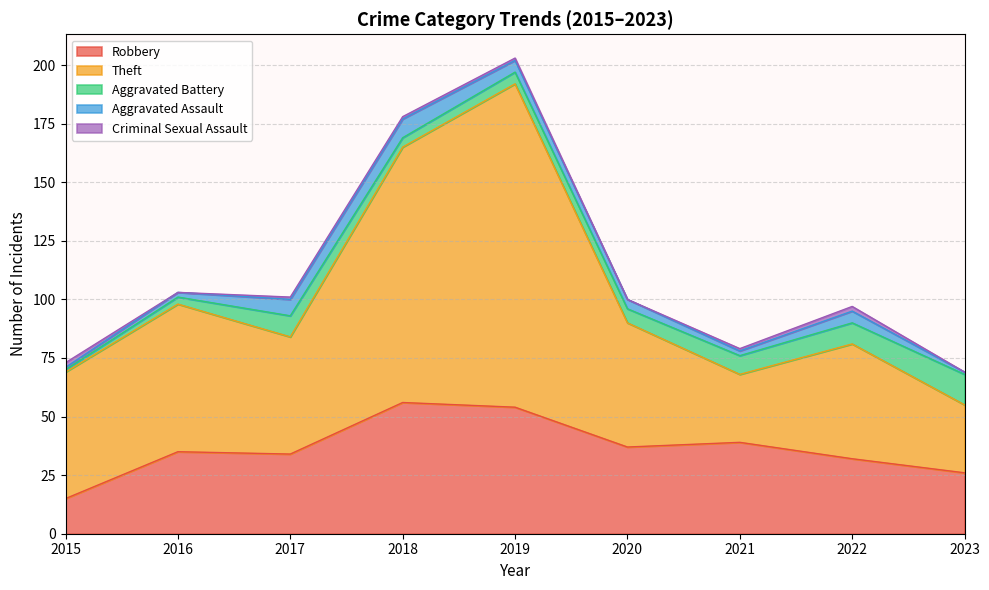

What are all the series names shown in the legend?

Robbery, Theft, Aggravated Battery, Aggravated Assault, Criminal Sexual Assault